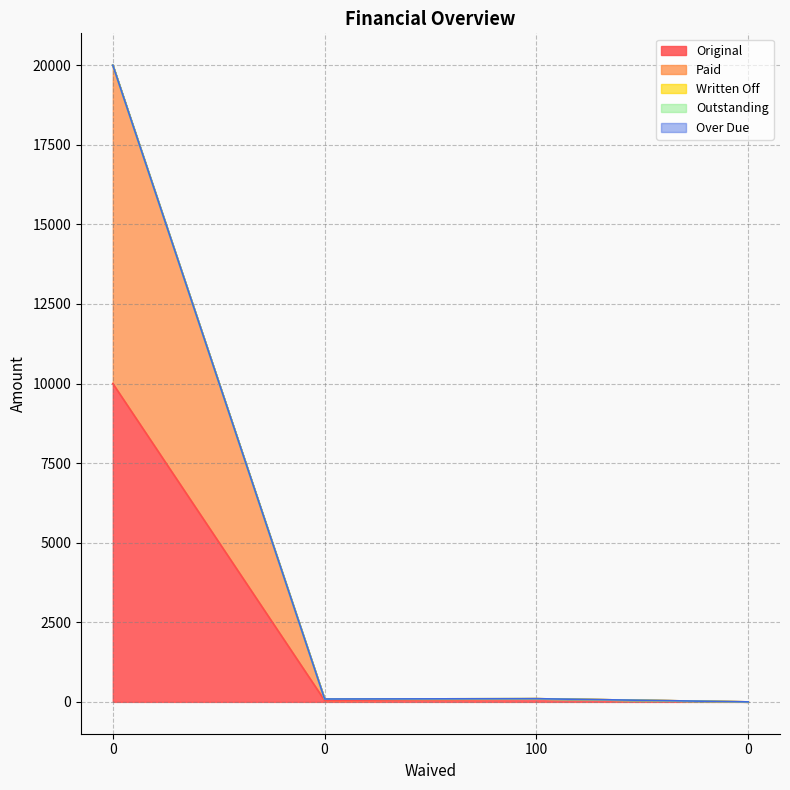

How many lines are shown in the chart?

5